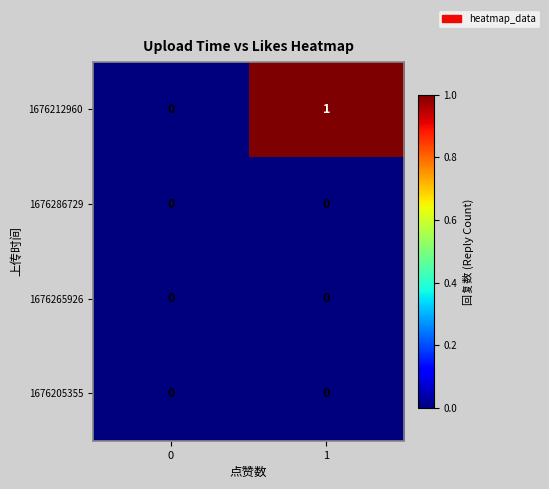

The value of 1676212960 at 1 is 1. True or false?

True